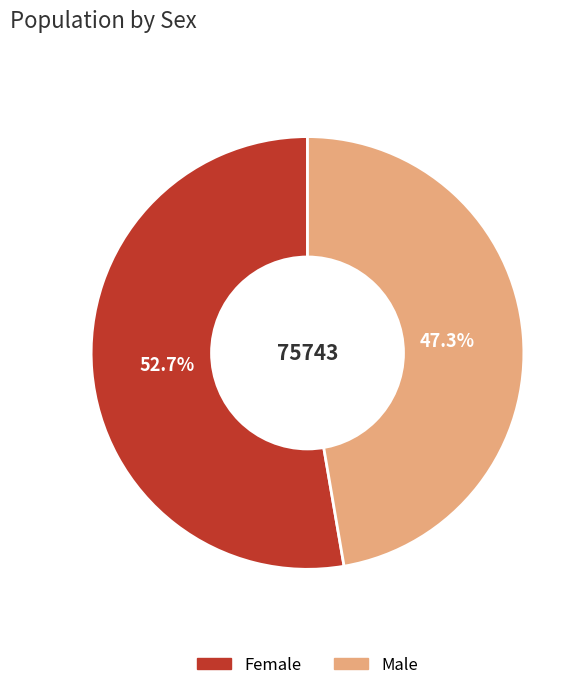

The Male slice represents 58% of the pie. True or false?

False